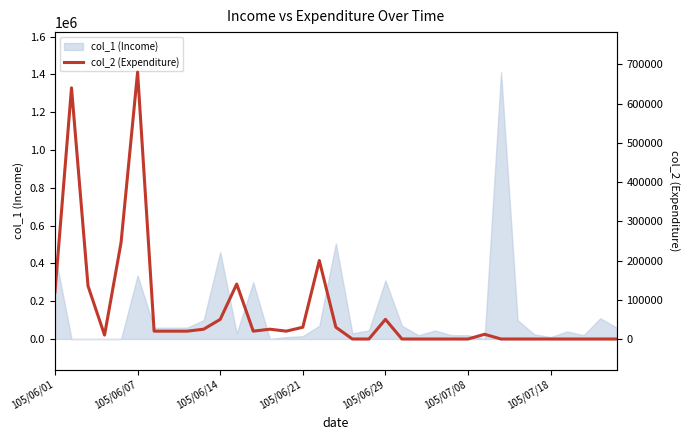

How many positive values are there?

20